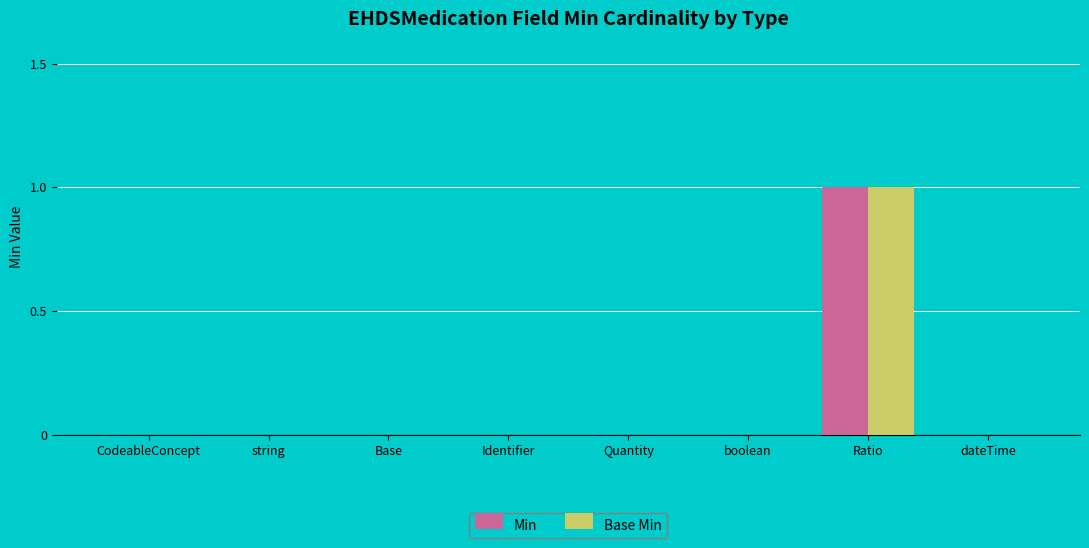

What is the sum of all Min values?

1